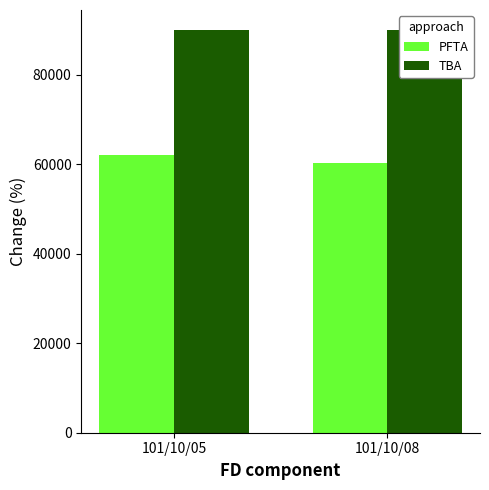

What is the difference between the maximum and minimum values in the PFTA series?

1800